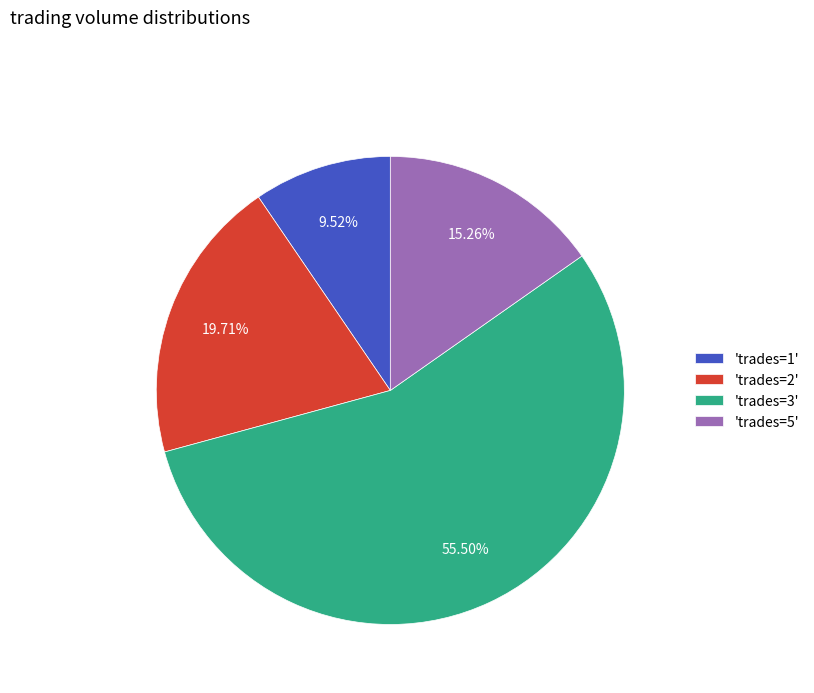

How many slices are in this pie chart?

4